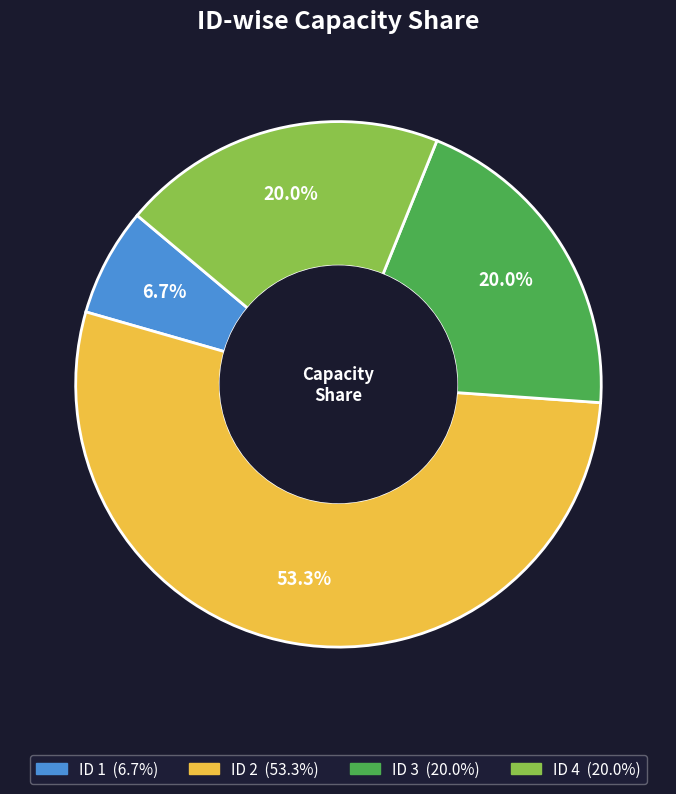

To the nearest percent, what is the difference between the largest and smallest slice percentages?

47%